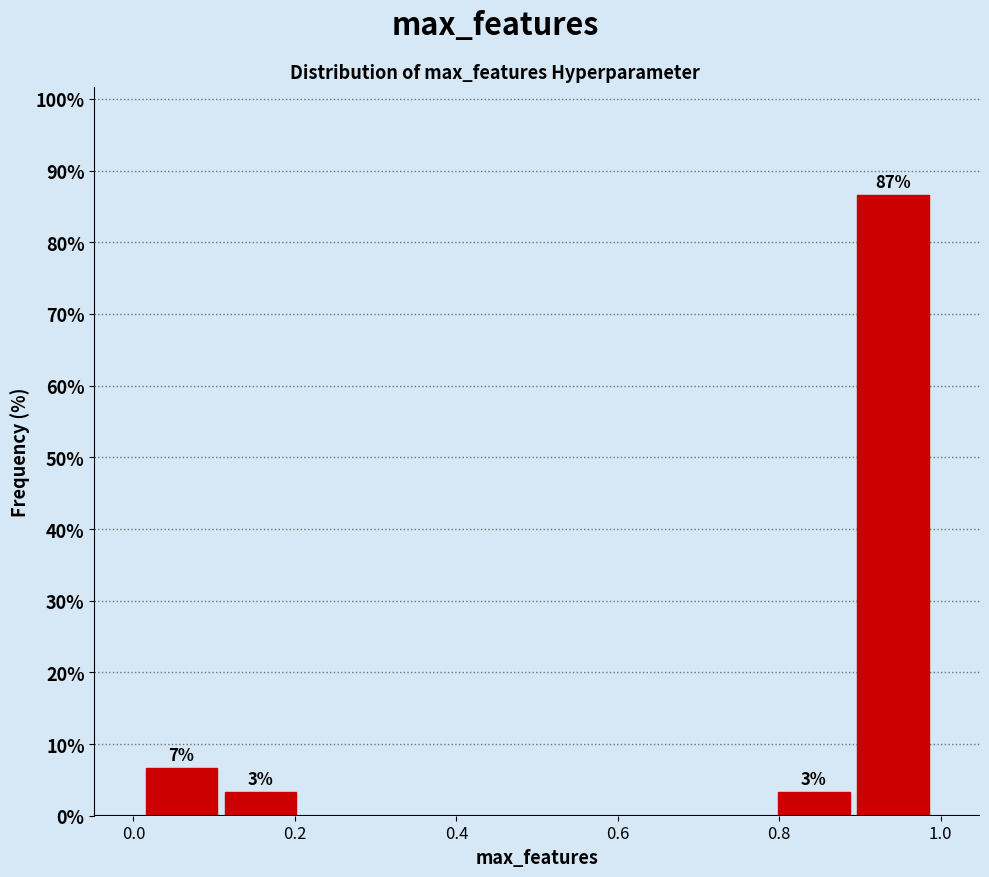

Over which range of the x-axis is the bar tallest?

0.90 to 0.98